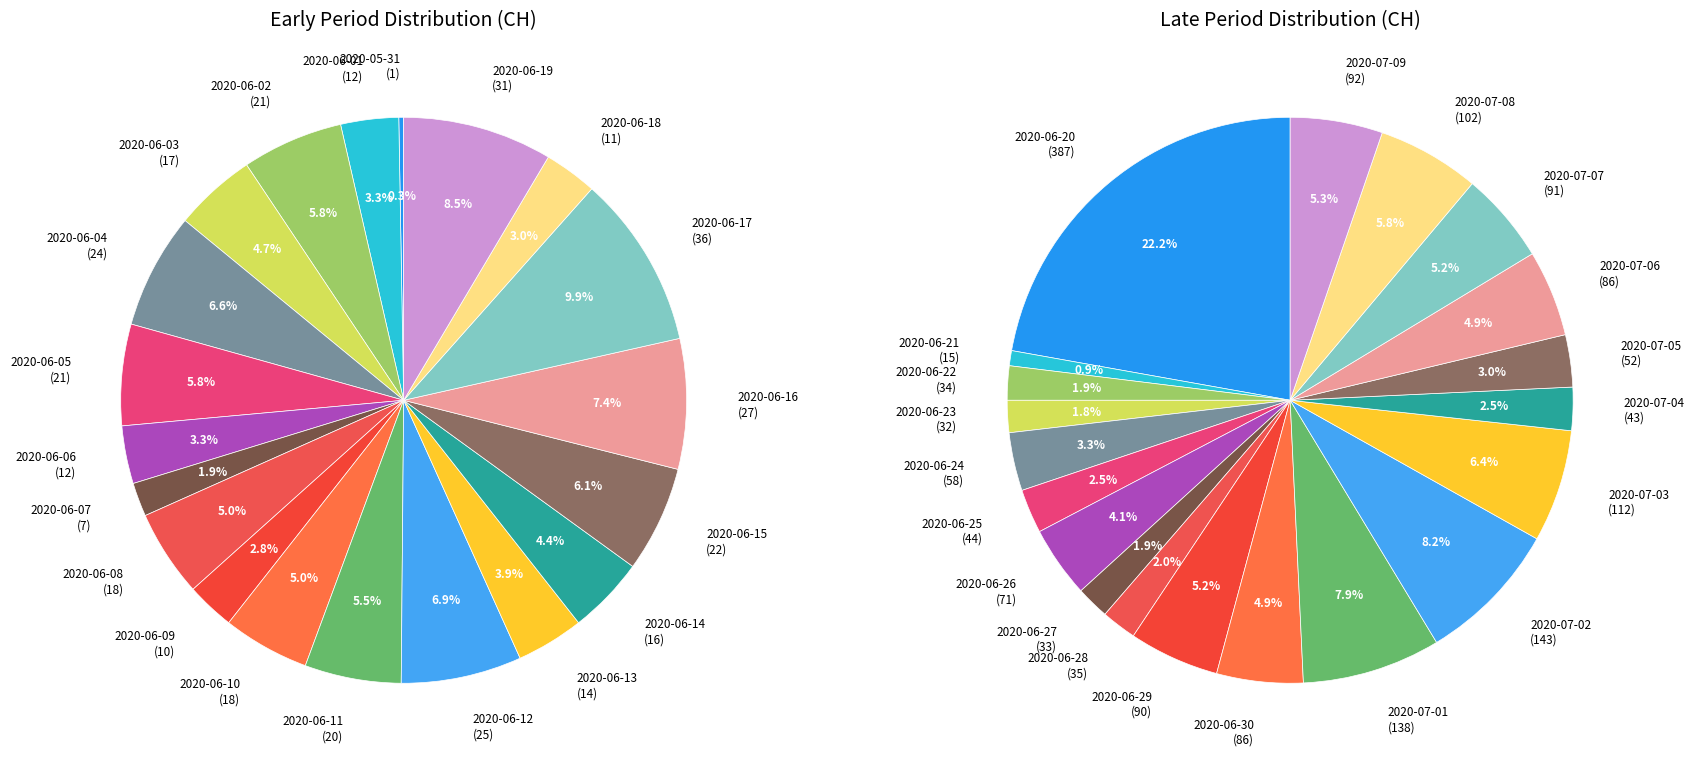

Does 2020-06-10 represent more than half of the total?

No